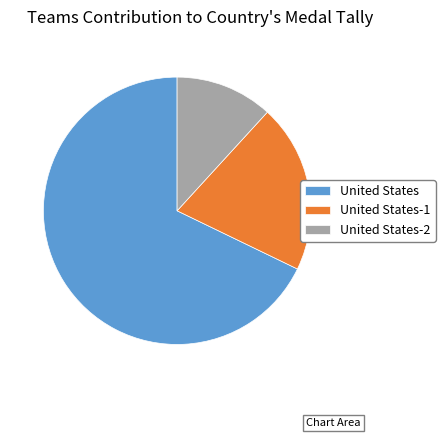

Which has a higher value, United States-1 or United States-2?

United States-1